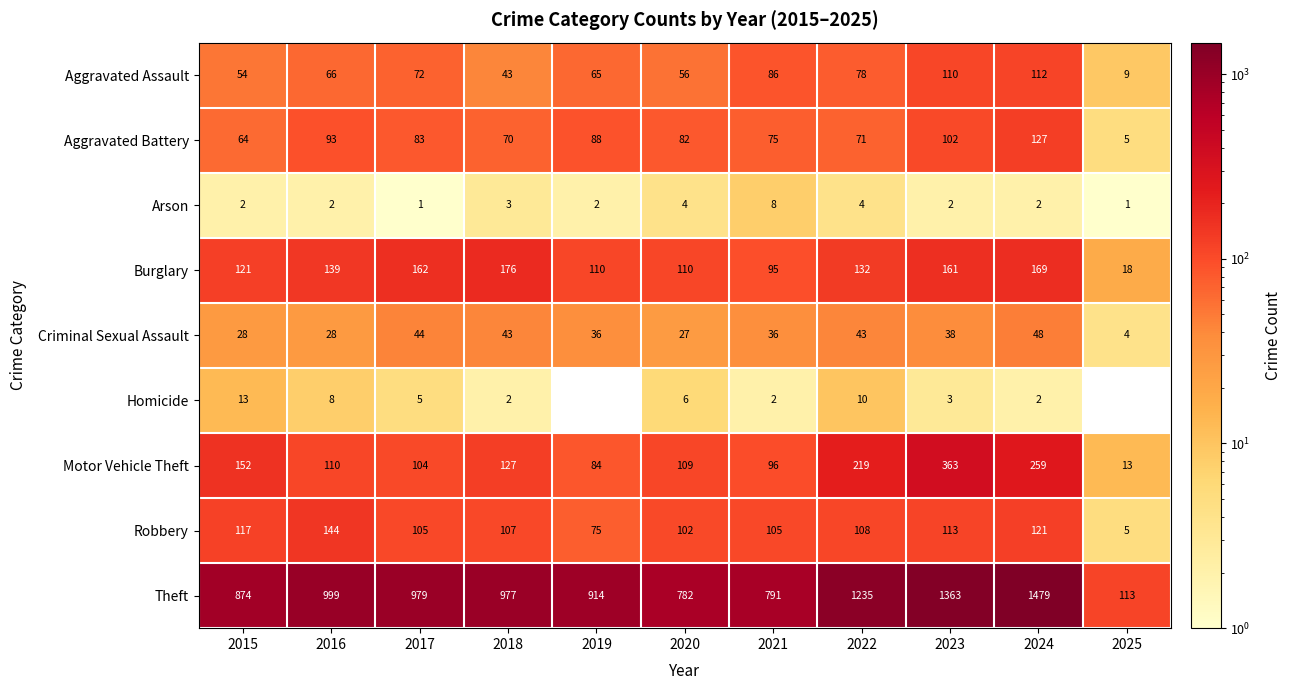

Is the value of Aggravated Battery at 2025 greater than the value of Burglary at 2018?

No